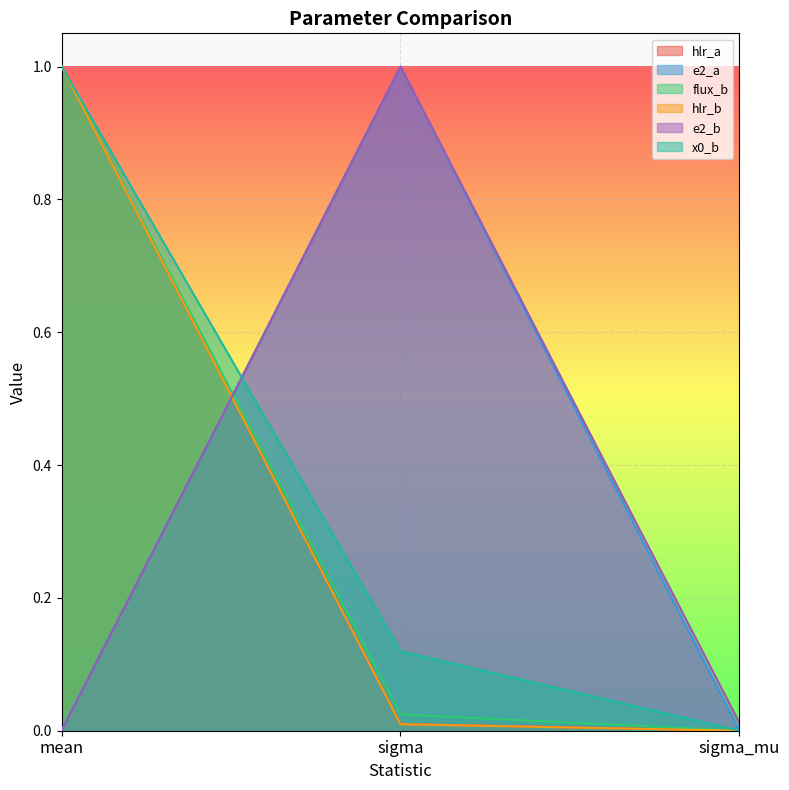

What is the average value of the e2_a series?

0.3